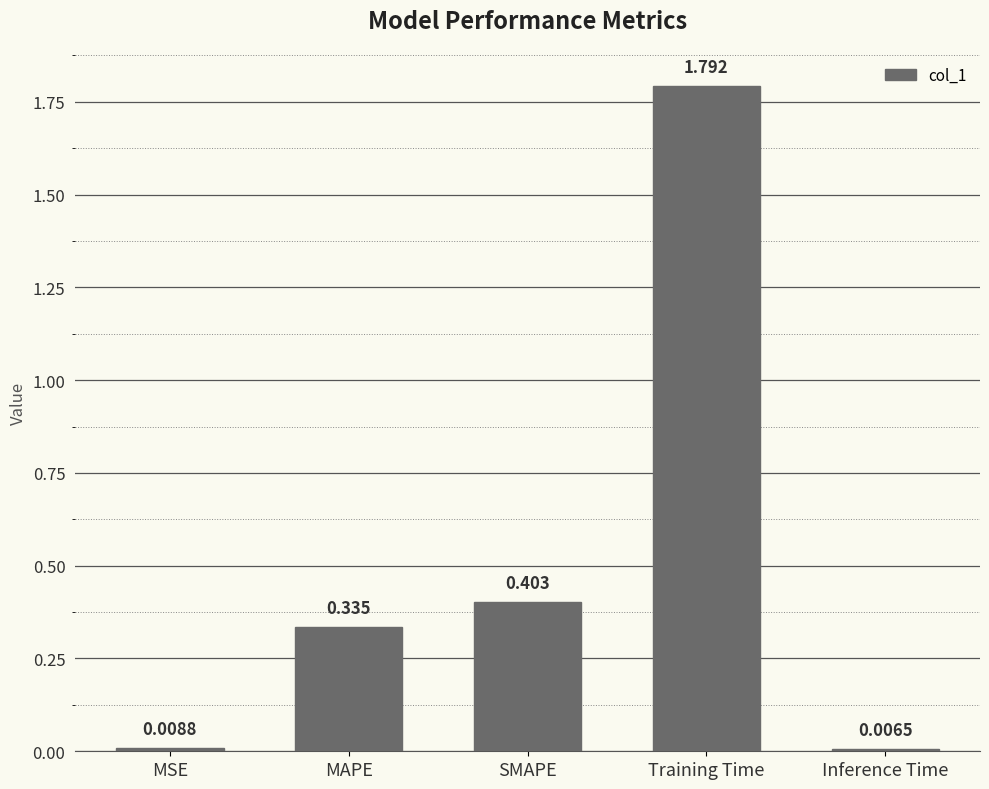

Between Inference Time and Training Time, which is larger?

Training Time